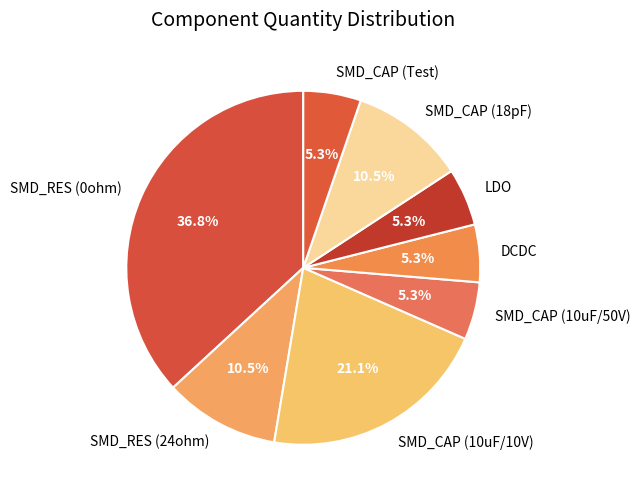

How many segments does this pie chart have?

8